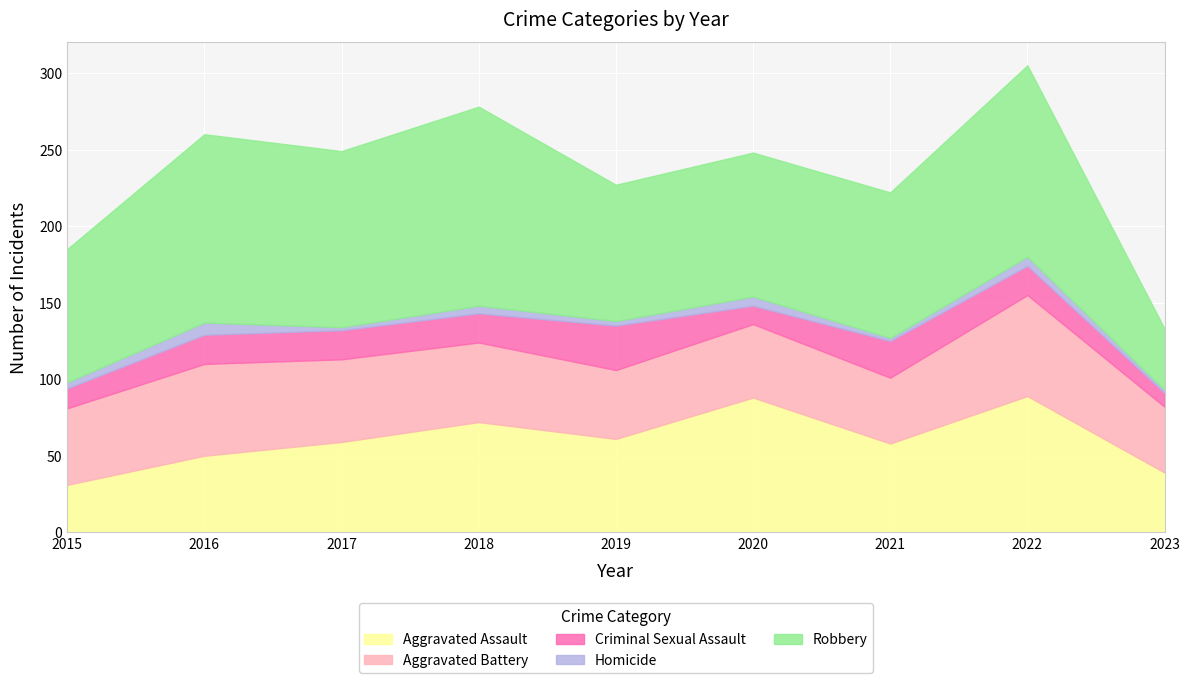

Reading left to right, list all the values displayed in this chart.

Aggravated Assault: 31	50	59	72	61	88	58	89	39
Aggravated Battery: 50	60	54	52	45	48	43	66	43
Criminal Sexual Assault: 13	19	19	19	29	12	24	19	9
Homicide: 4	8	2	5	3	6	2	6	2
Robbery: 87	123	115	130	89	94	95	125	40